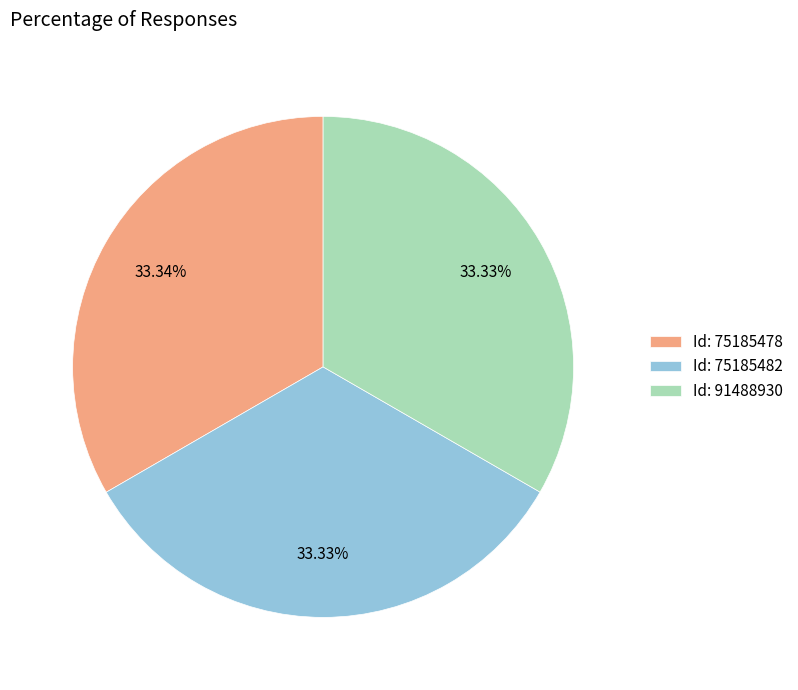

What is the ratio of the value at Id: 75185482 to the value at Id: 75185478?

1.0